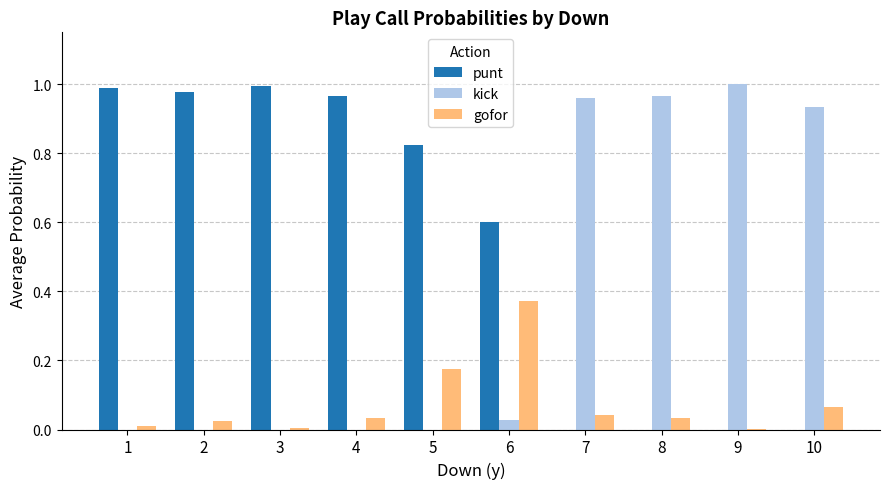

The value of punt at 2 is 1.4. True or false?

False